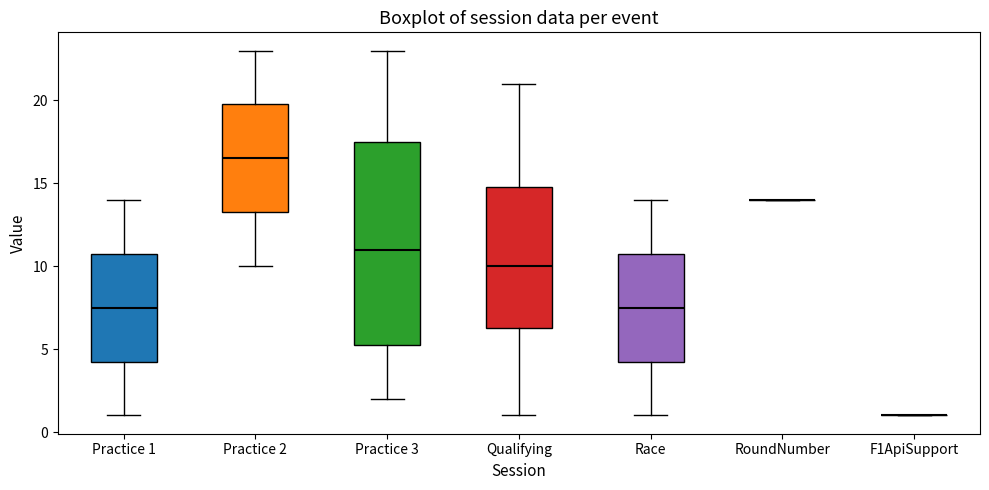

Comparing the boxes themselves (not the whiskers), which one is the tallest?

Practice 3